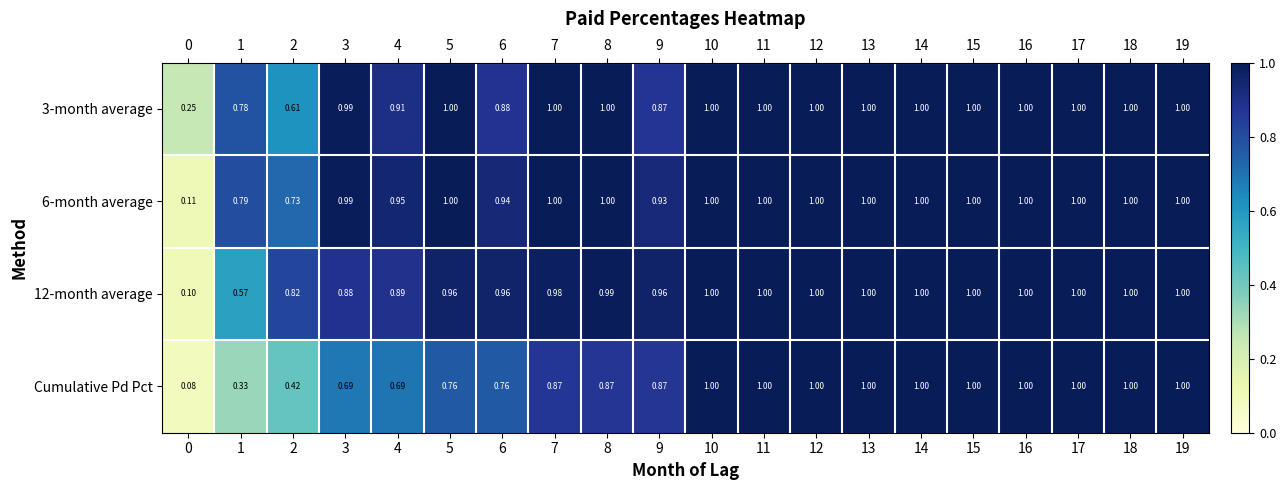

Which series changed the most between 6 and 11?

Cumulative Pd Pct